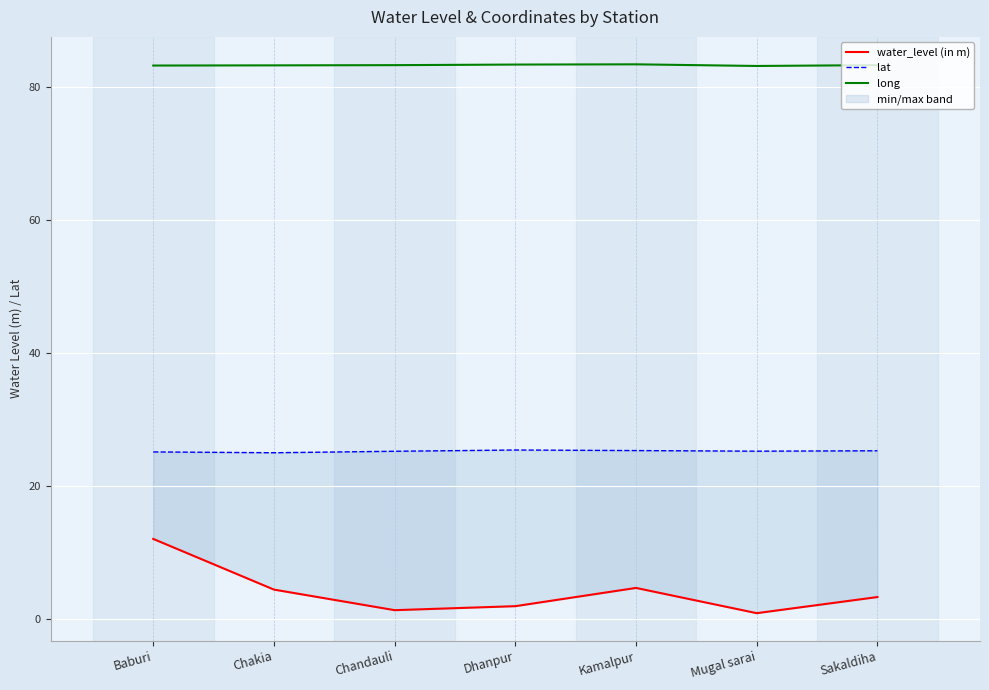

At which label does water_level (in m) reach its peak?

Baburi